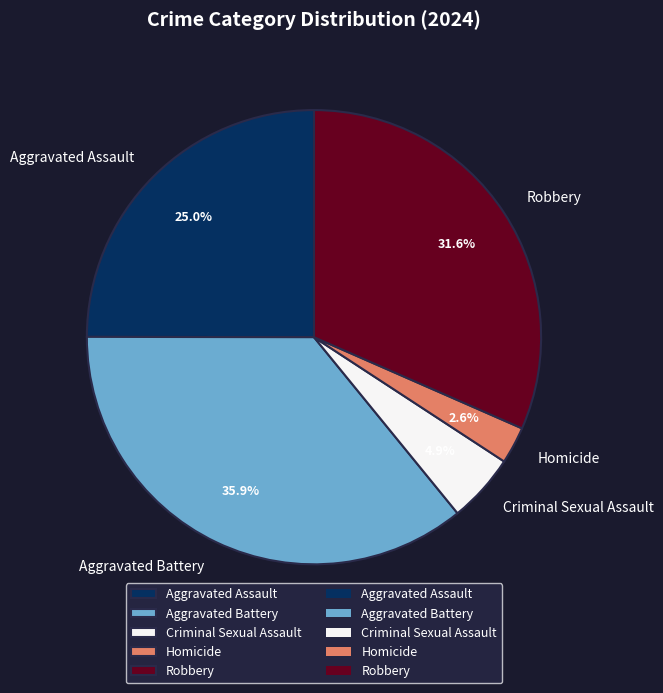

How much of the chart is everything except Homicide?

97.4%